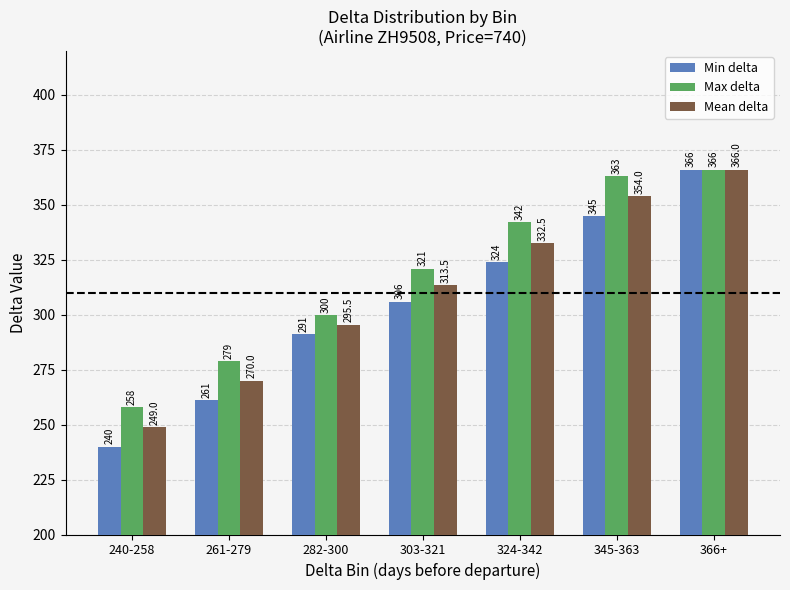

What is the average value of the Max delta series?

318.4